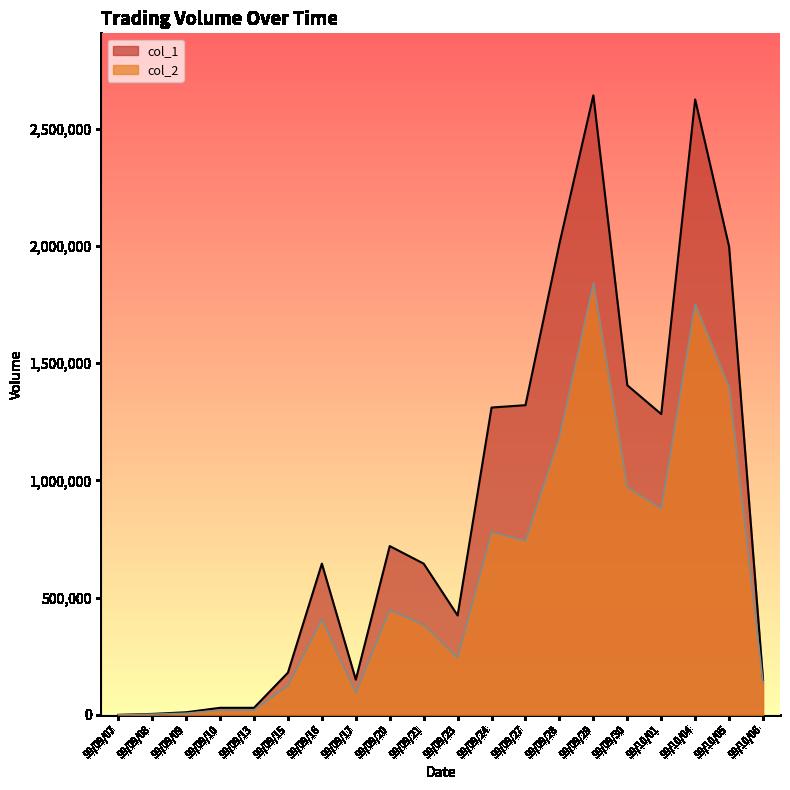

What are all the series names shown in the legend?

col_1, col_2